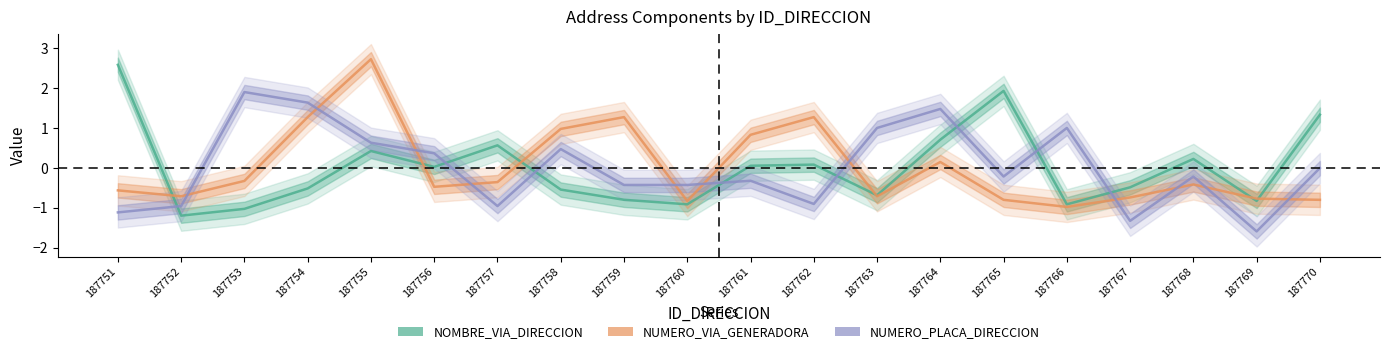

What is the difference between the NUMERO_PLACA_DIRECCION values at 187755 and 187763?

0.4